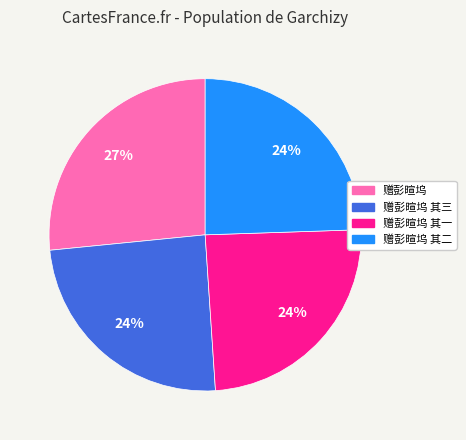

Is there any slice that represents more than half of the pie?

No